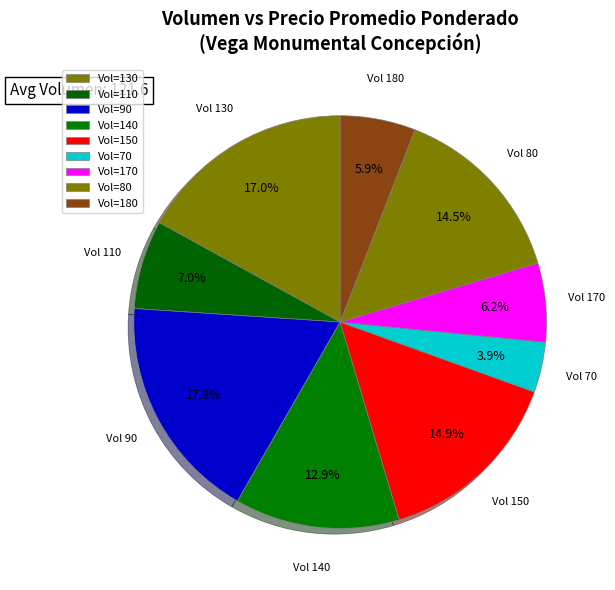

How many slices are in this pie chart?

9